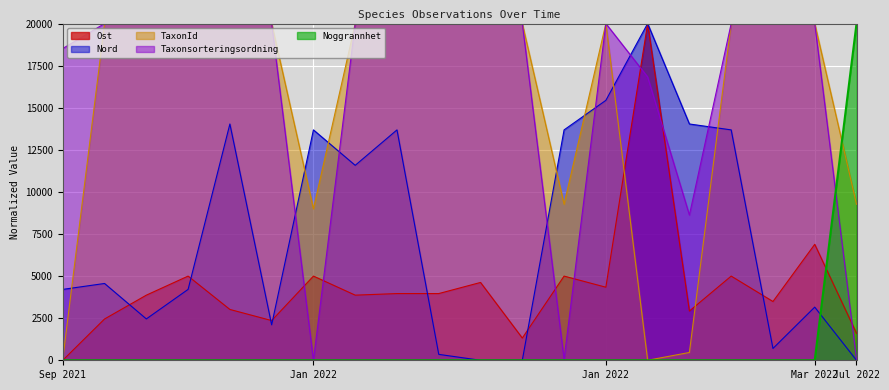

How many intersections are there between Taxonsorteringsordning and Nord?

6